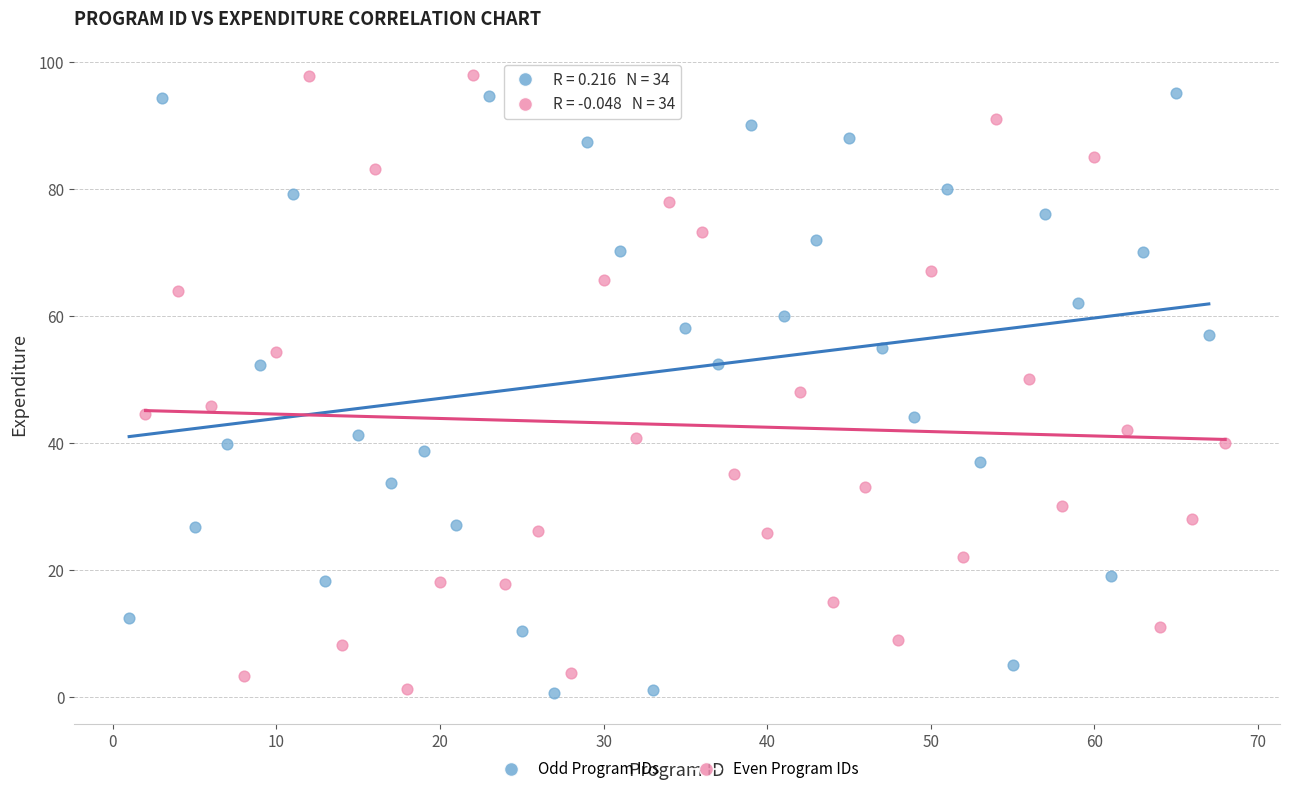

What are all the series names shown in the legend?

Odd Program IDs, Even Program IDs